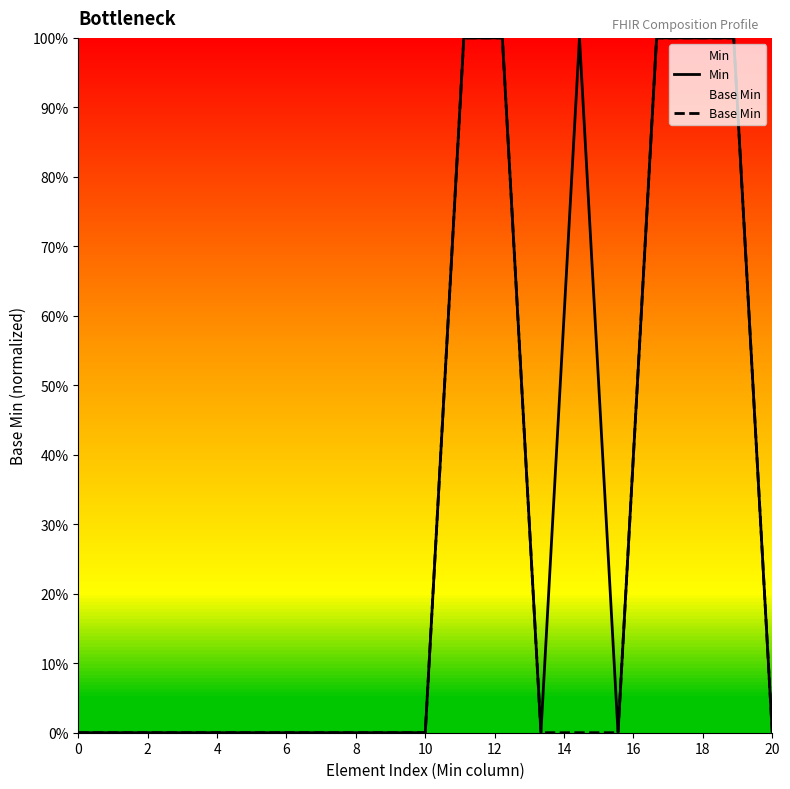

How many positive values does the Base Min series have?

5